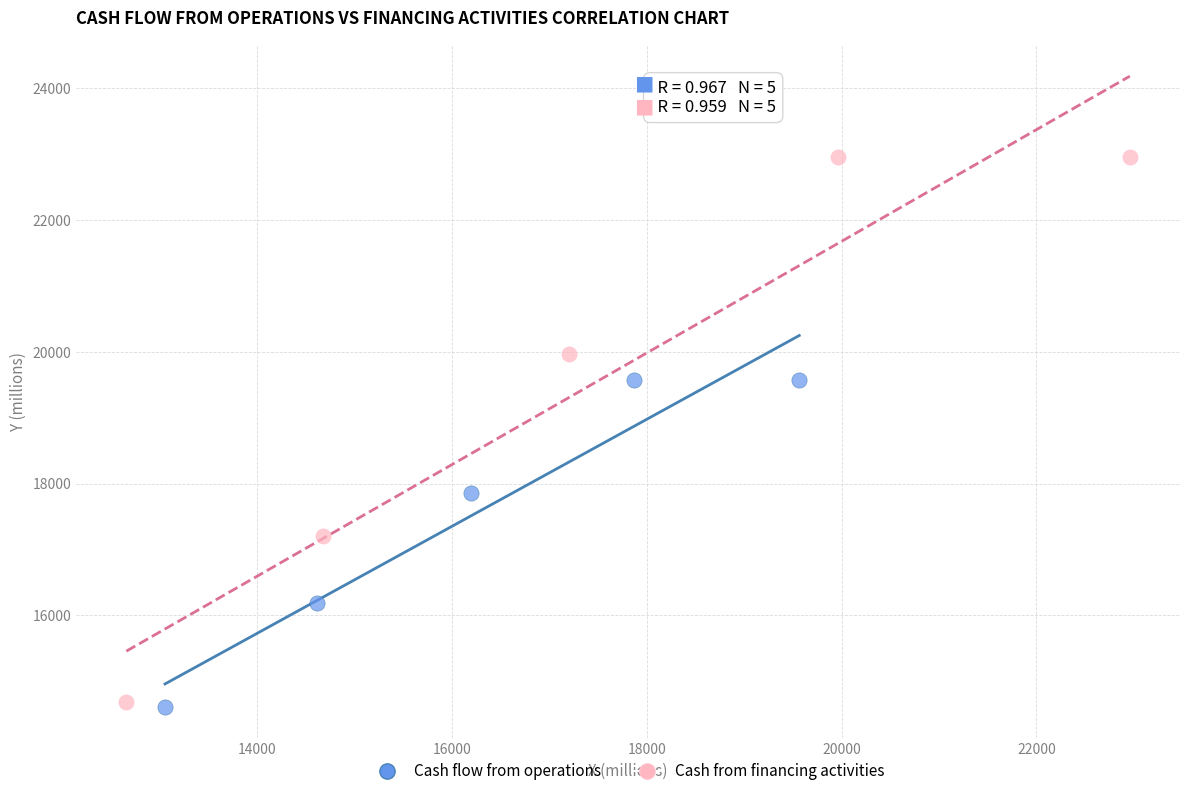

Which series has the widest spread of Y values?

Cash from financing activities